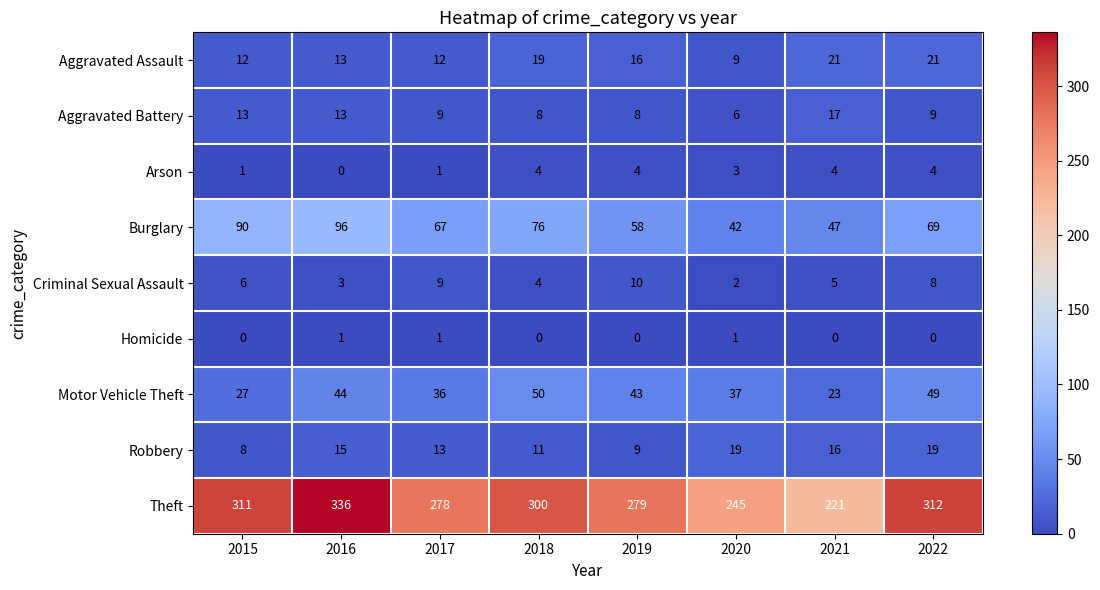

At 2022, list the series in order from largest to smallest.

Theft, Burglary, Motor Vehicle Theft, Aggravated Assault, Robbery, Aggravated Battery, Criminal Sexual Assault, Arson, Homicide